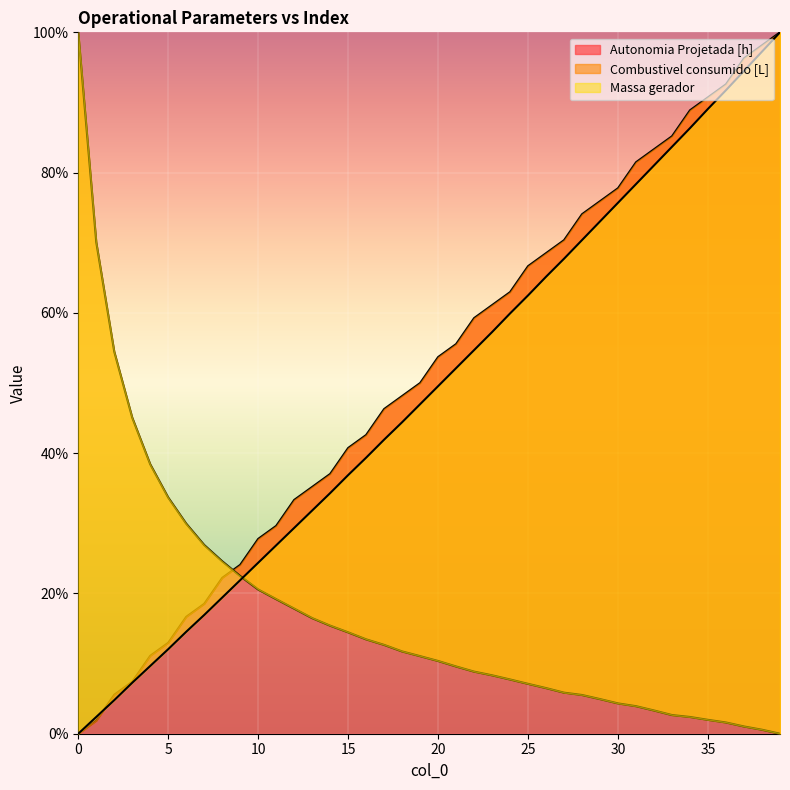

What is the value of the Massa gerador point at the 36th from the left?

89.1